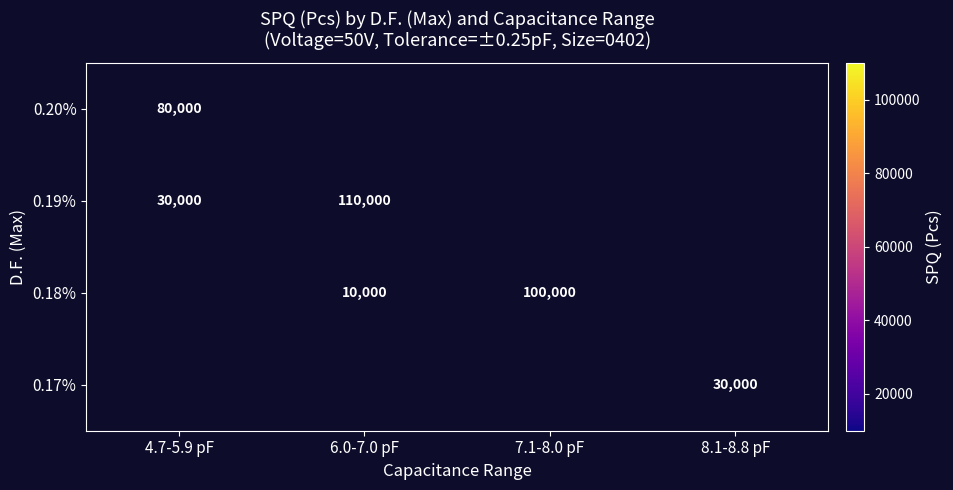

How many values in the 0.18% series are below 100000?

1